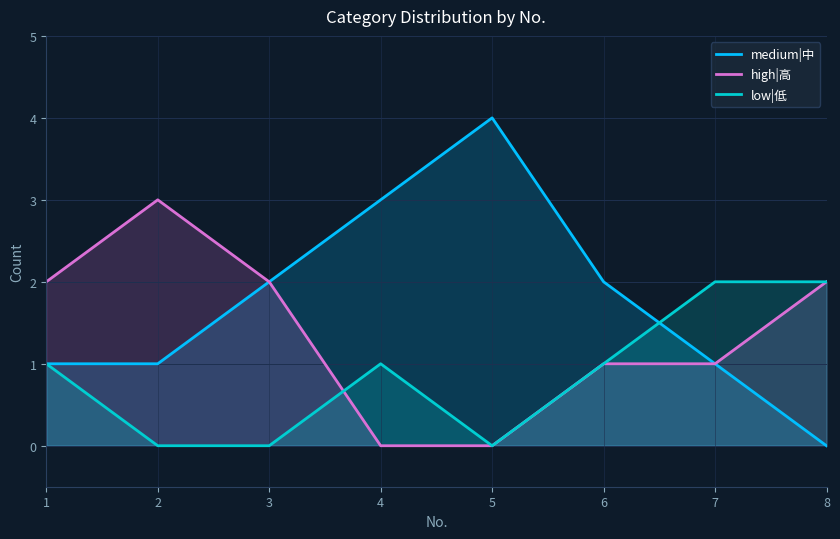

Which series has the largest range (max minus min)?

medium|中